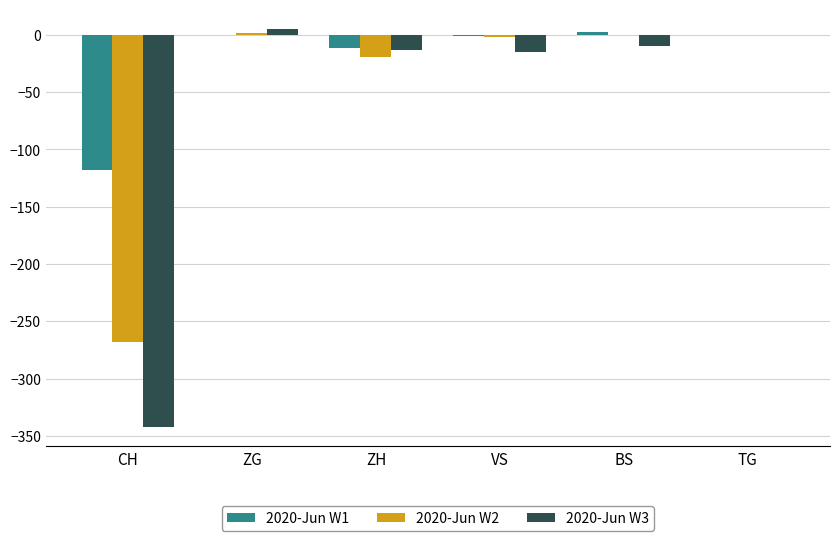

What is the total value across all series at ZH?

-43